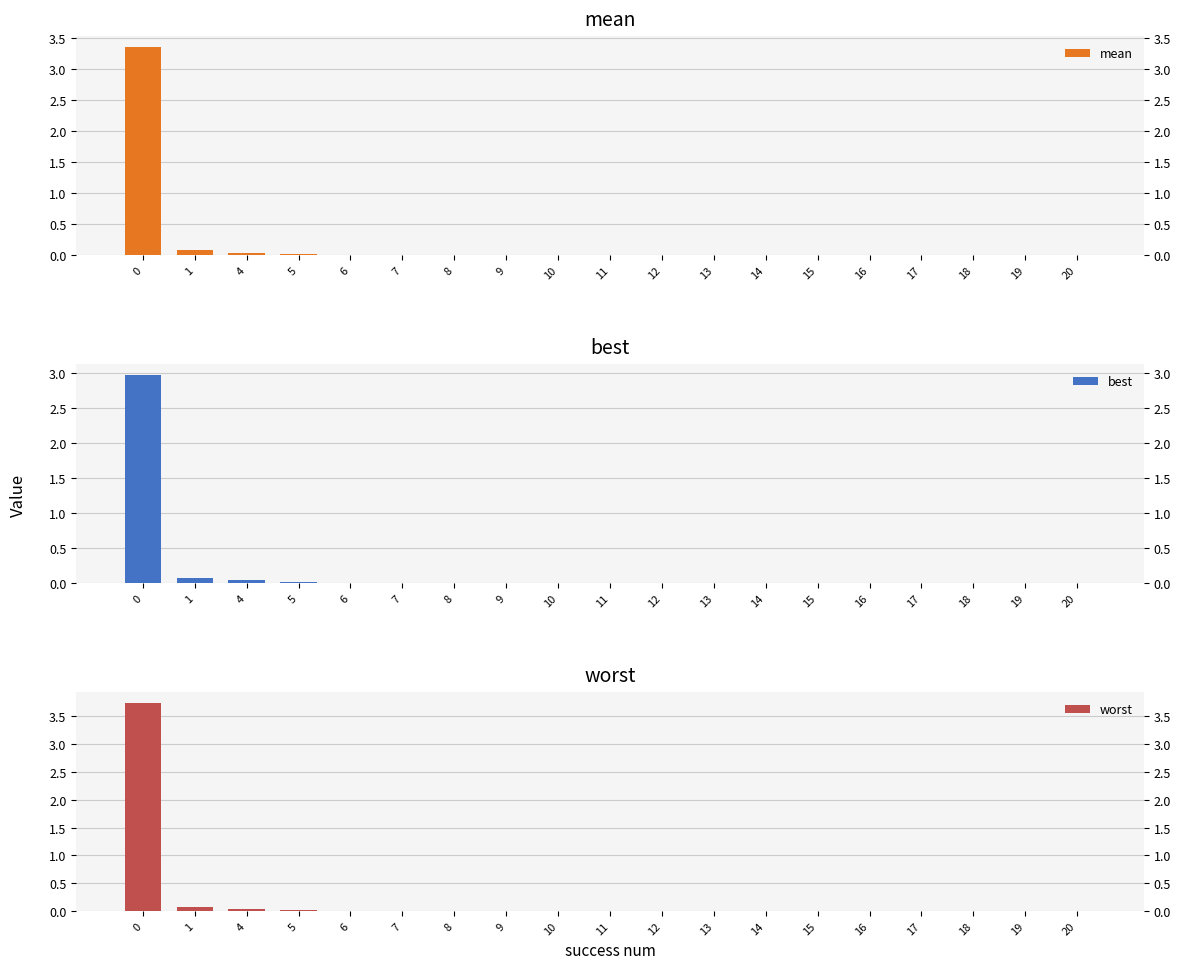

True or false: worst has a value of 0.0 at 15.

False